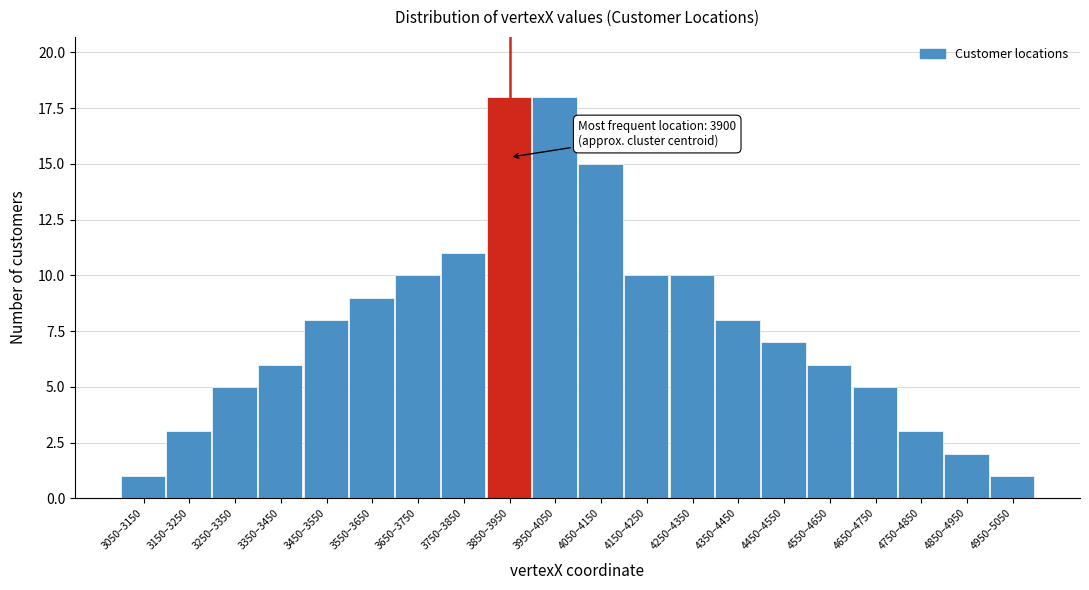

Reading left to right, list all the values displayed in this chart.

1	3	5	6	8	9	10	11	18	18	15	10	10	8	7	6	5	3	2	1